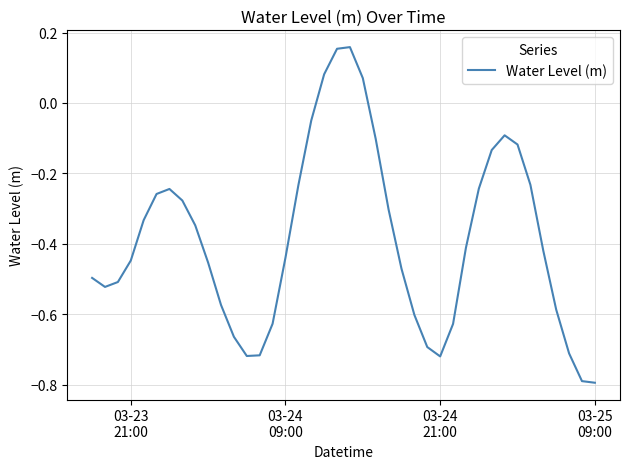

What is the difference between the maximum and minimum values?

1.0